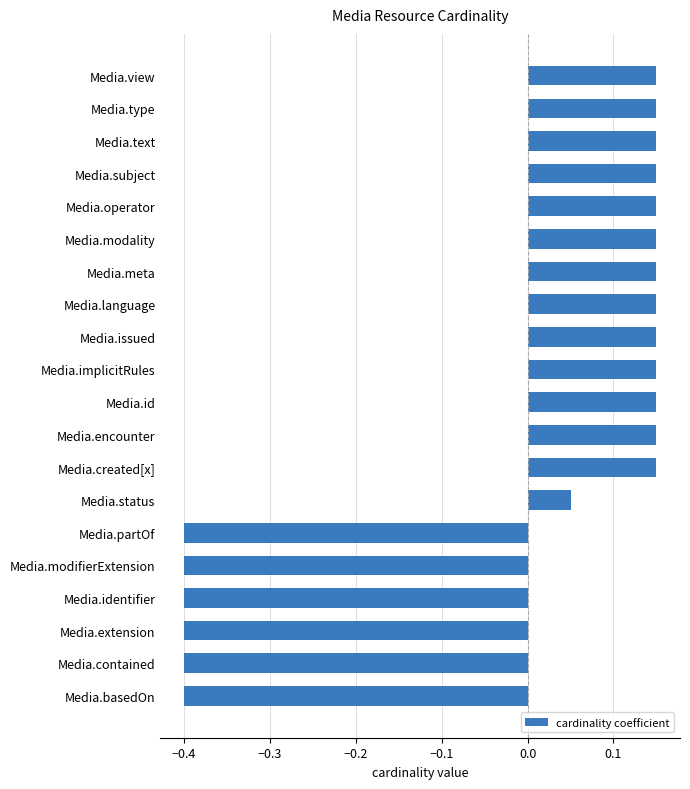

What position from the bottom is Media.language?

13